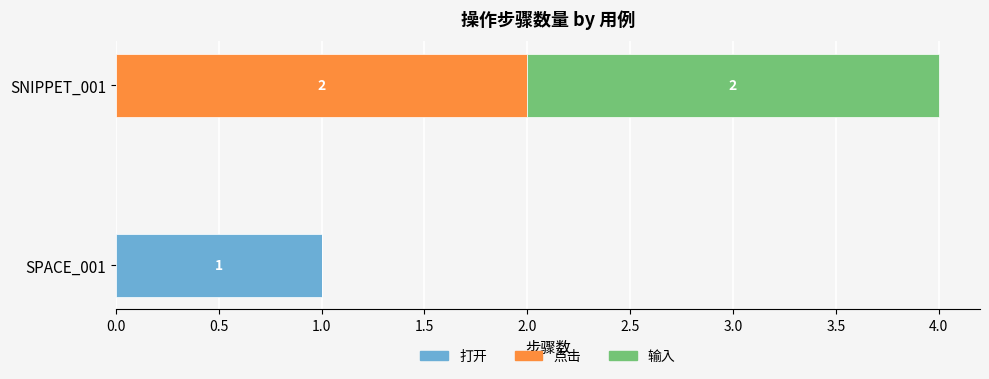

The 打开 series shows 0 at SNIPPET_001. True or false?

True